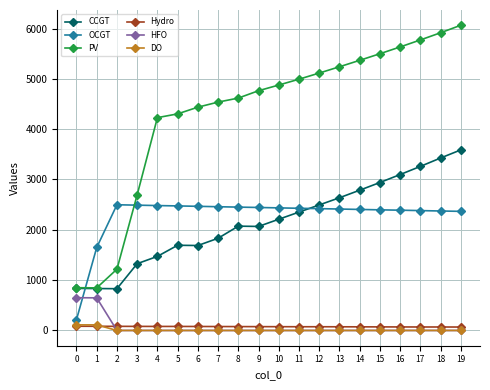

How many times do OCGT and HFO cross each other?

1